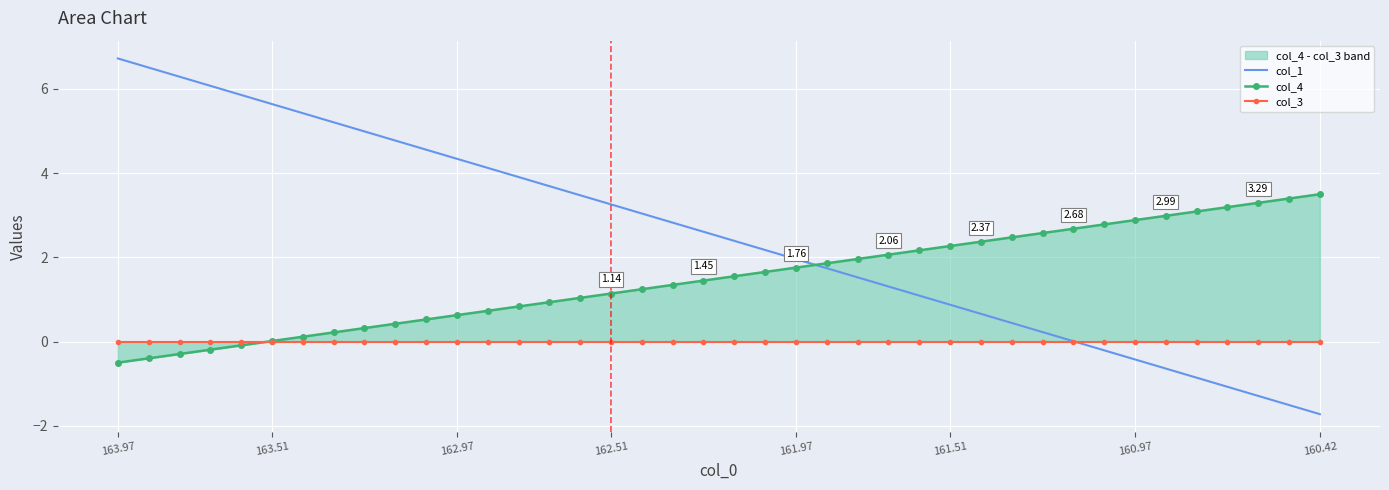

At which label does col_3 reach its peak?

163.97